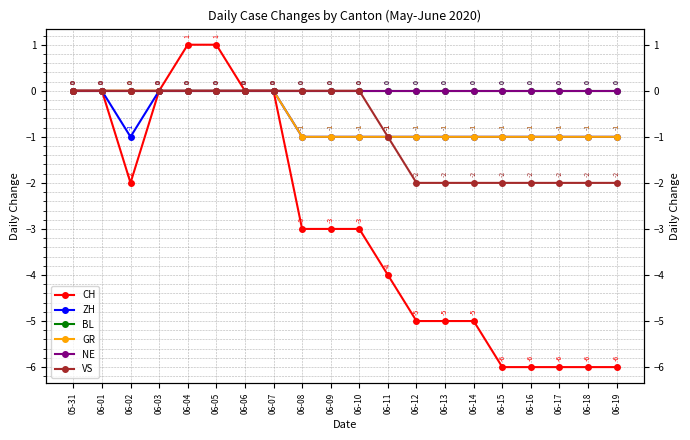

The value of GR at 06-07 is 0. True or false?

True